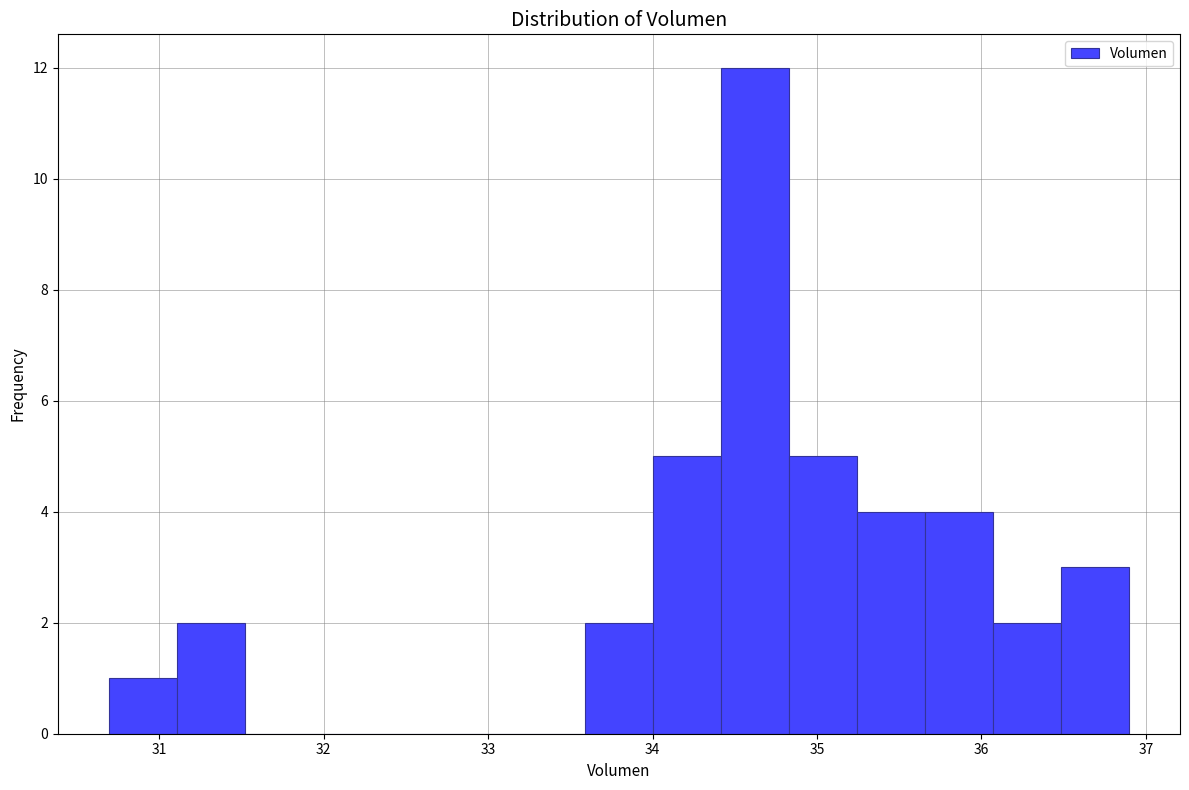

Reading left to right, transcribe this chart: for each bar, give the range it covers on the x-axis and its height. Neither the bar edges nor the heights are printed on the chart, so give them approximately, as read against the axes.

30.7 to 31.1: 1
31.1 to 31.5: 2
31.5 to 31.9: 0
31.9 to 32.3: 0
32.3 to 32.8: 0
32.8 to 33.2: 0
33.2 to 33.6: 0
33.6 to 34.0: 2
34.0 to 34.4: 5
34.4 to 34.8: 12
34.8 to 35.2: 5
35.2 to 35.7: 4
35.7 to 36.1: 4
36.1 to 36.5: 2
36.5 to 36.9: 3